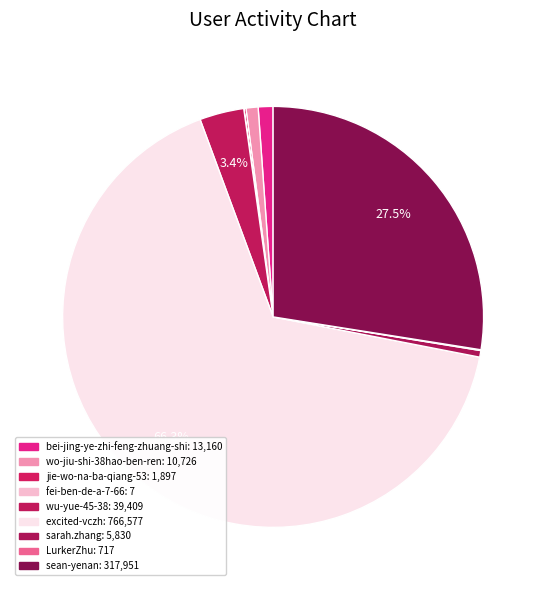

Which slice represents more than half of the pie?

excited-vczh